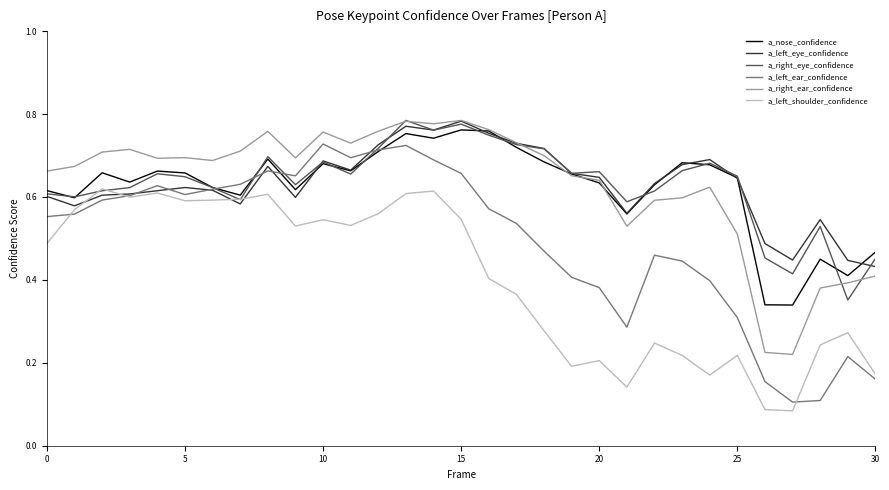

What are all the series names shown in the legend?

a_nose_confidence, a_left_eye_confidence, a_right_eye_confidence, a_left_ear_confidence, a_right_ear_confidence, a_left_shoulder_confidence